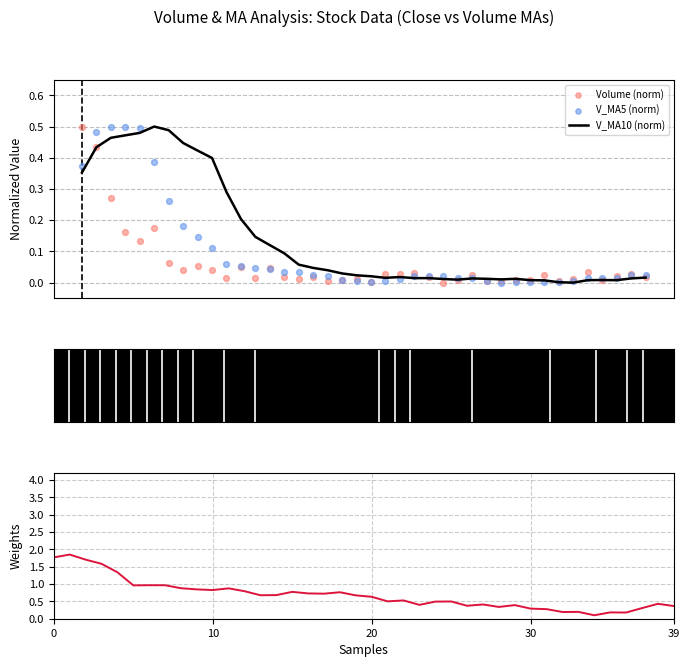

Which series has the largest total across all categories?

Close (scaled)